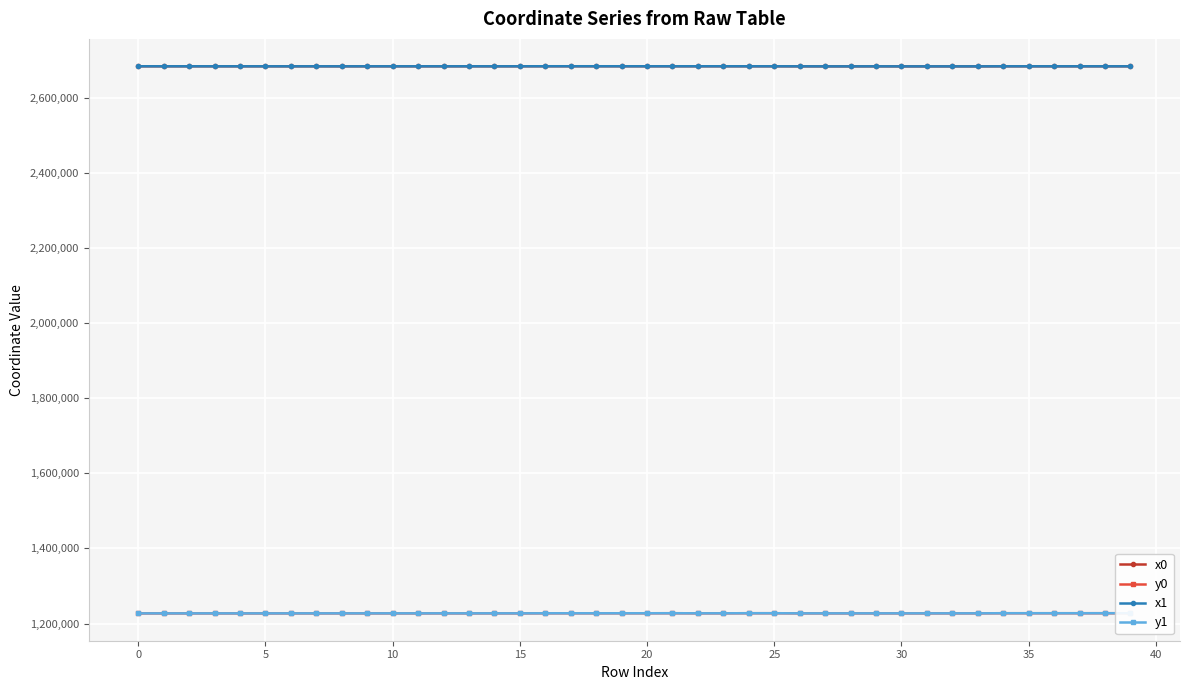

What is the difference between the maximum and second lowest values in the x1 series?

296.7